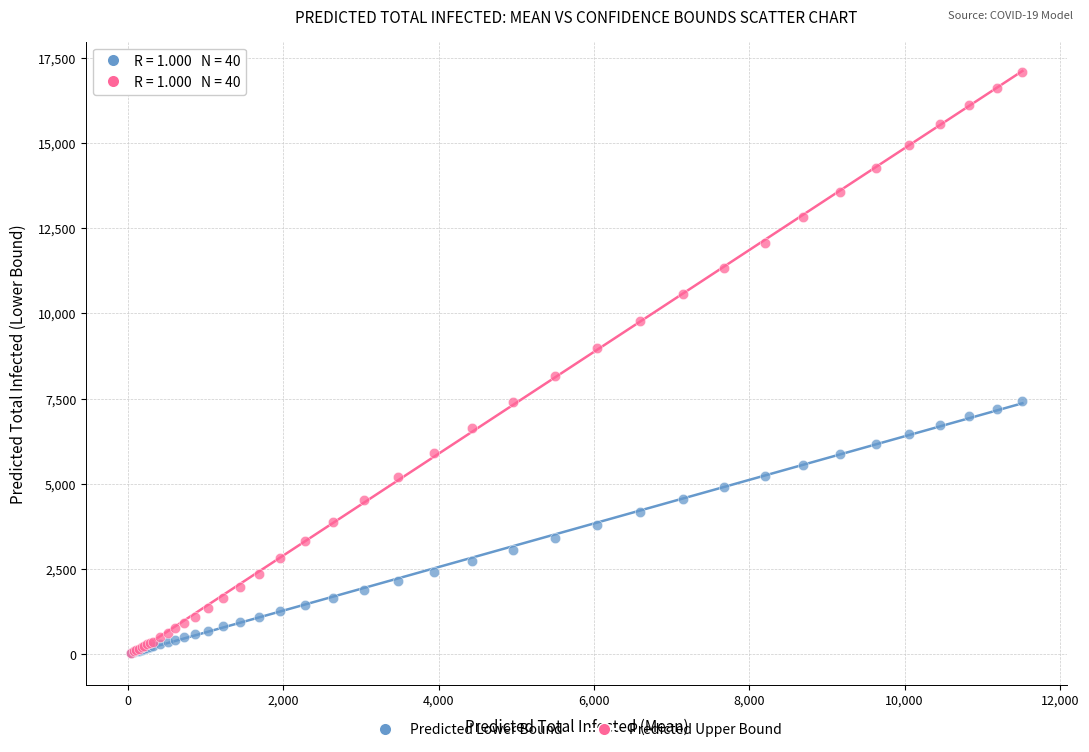

What are all the series names shown in the legend?

Predicted Lower Bound, Predicted Upper Bound